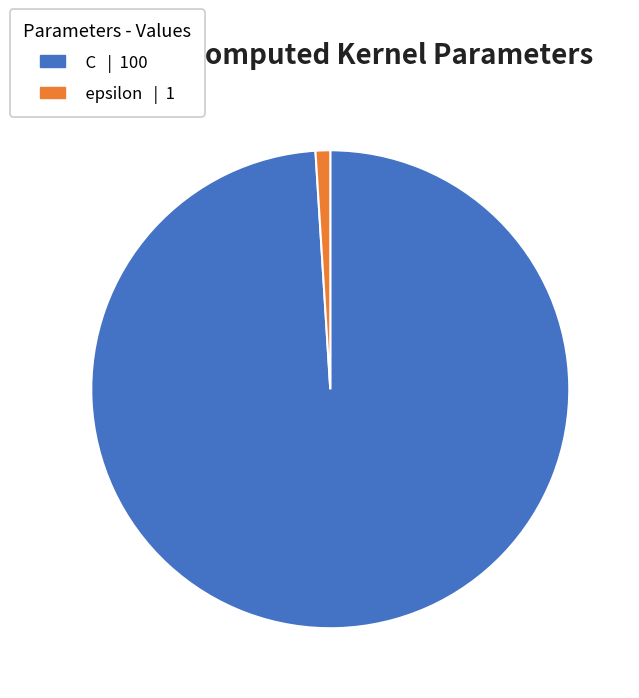

Which category has the biggest portion of the pie?

C